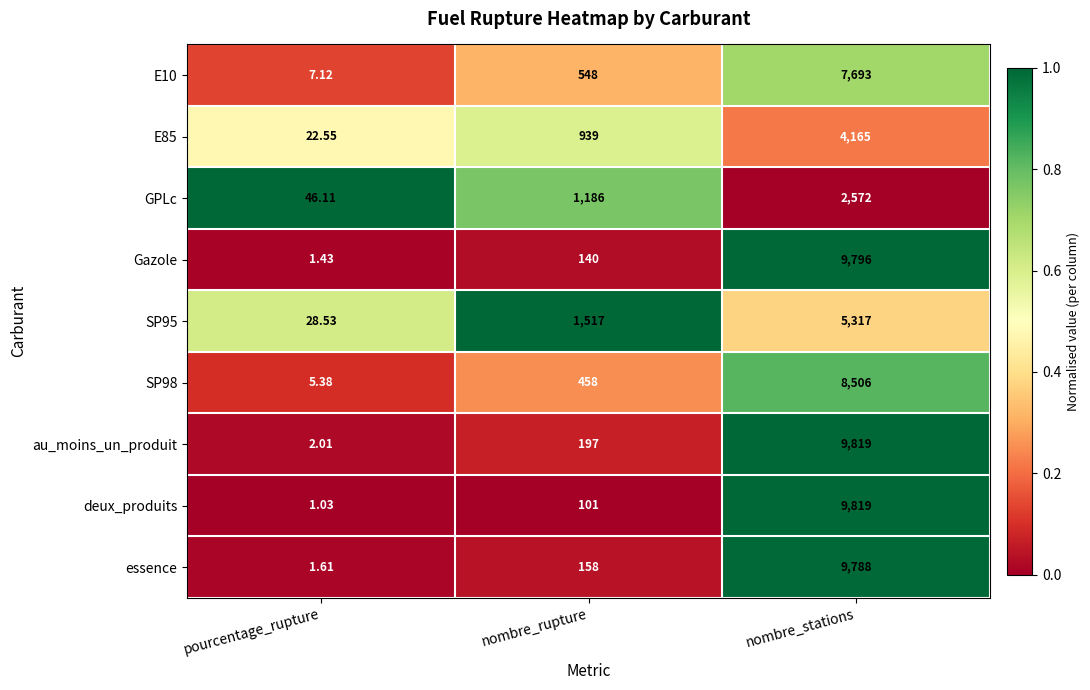

Between nombre_rupture and nombre_stations, which series saw the biggest shift?

deux_produits